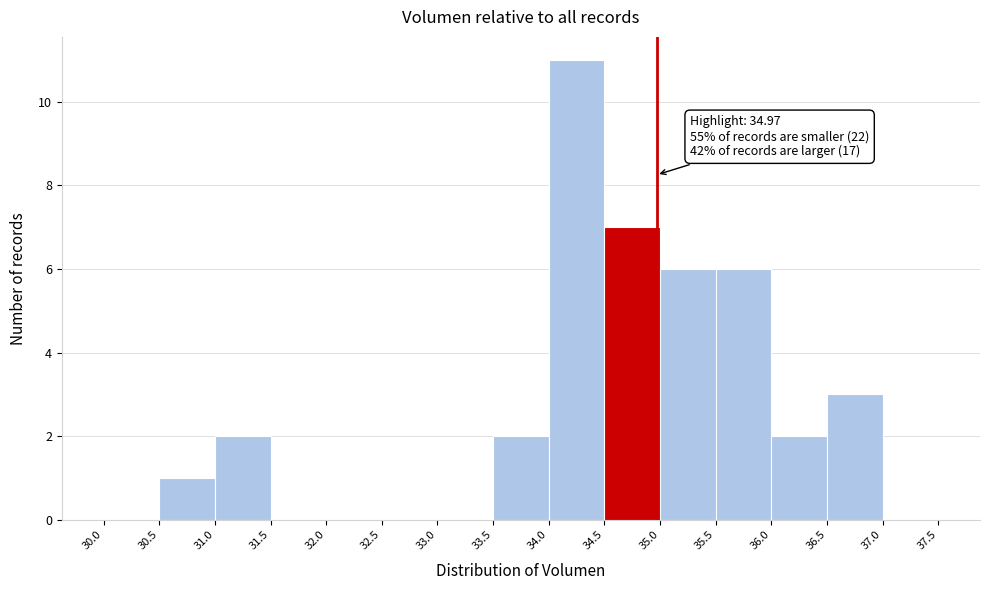

Which range on the x-axis has the tallest bar?

34.0 to 34.5